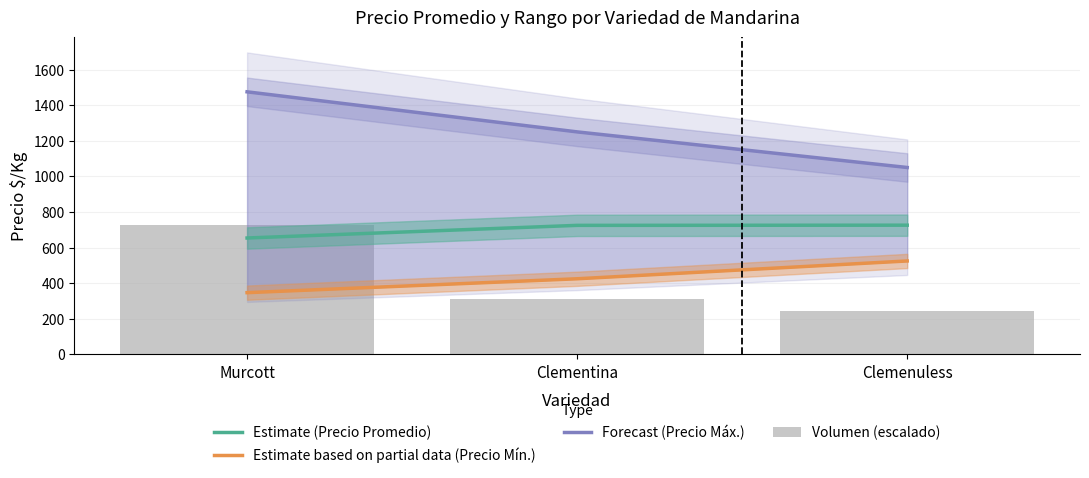

What is the difference between the Estimate based on partial data (Precio Mín.) values at Clementina and Clemenuless?

100.0